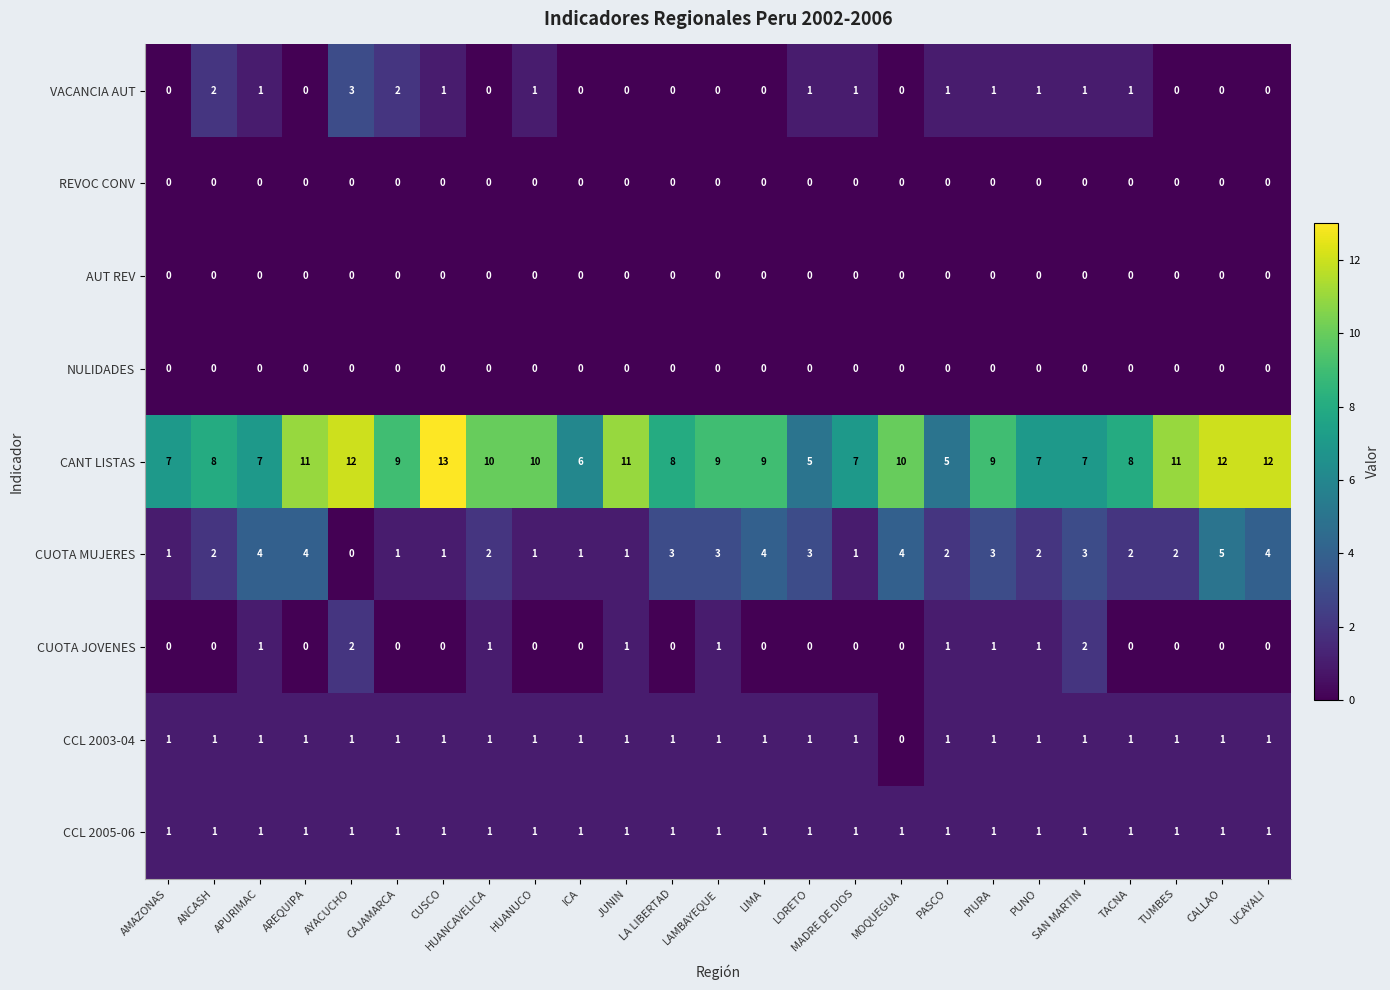

What is the total value across all series at APURIMAC?

15